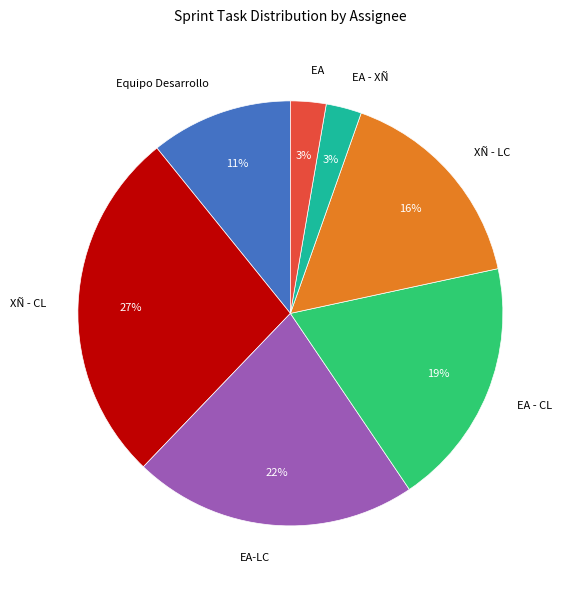

Does EA - XÑ represent more than half of the total?

No